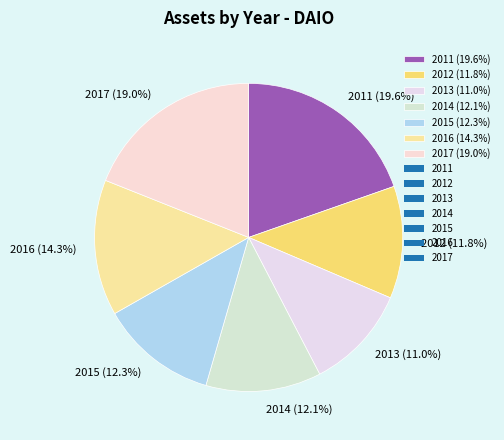

Does 2017 account for over 50% of the chart?

No